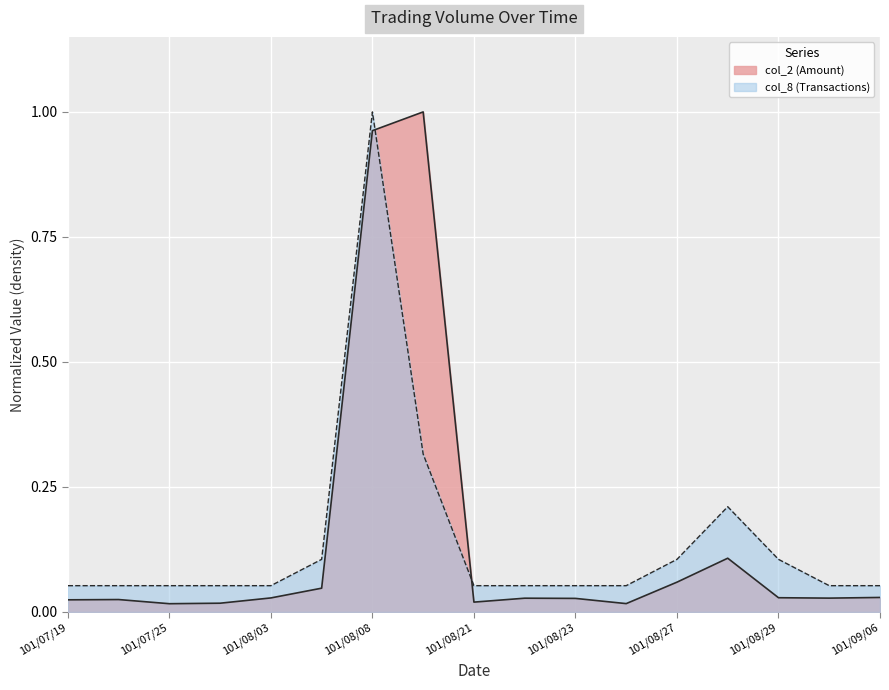

What is the total value across all series at 101/08/03?

0.1